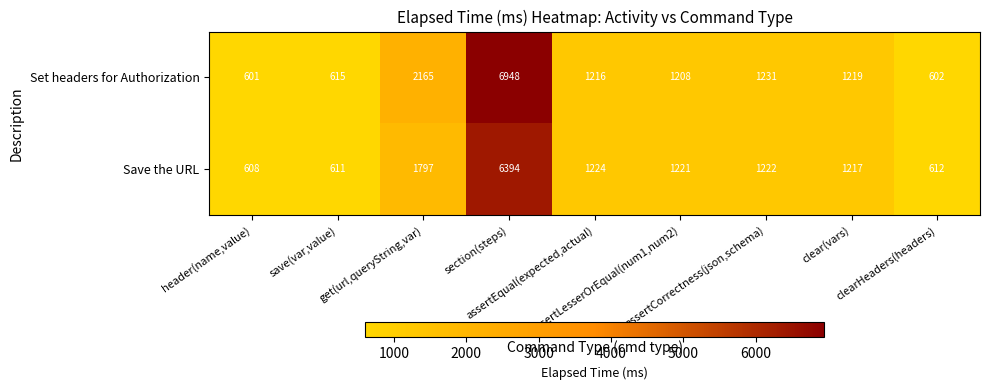

How many distinct data groups are displayed?

2